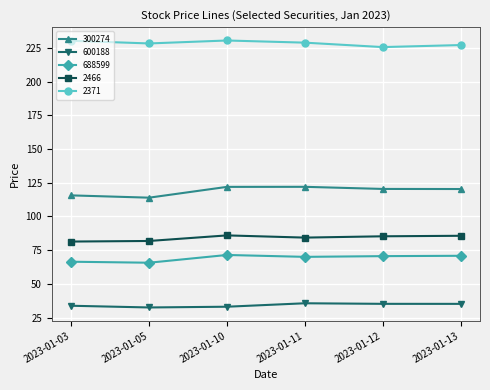

What is the minimum value for 2371?

225.6